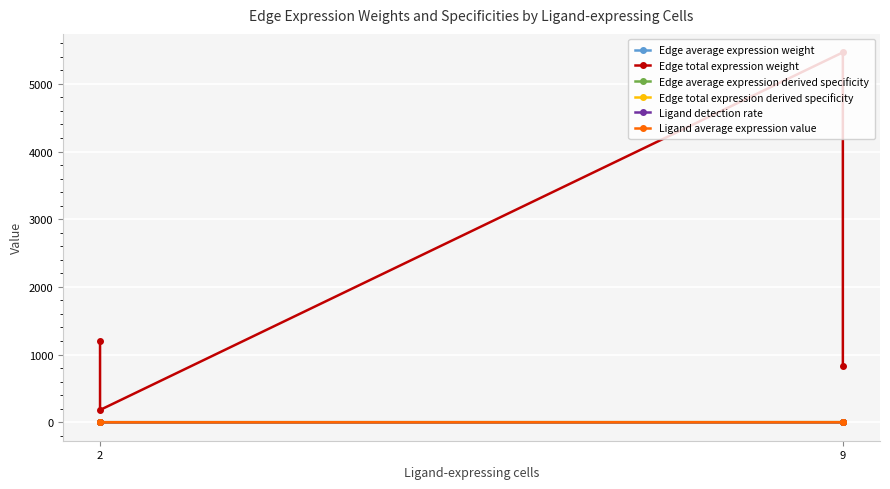

What is the difference between the maximum and minimum values in the Edge total expression derived specificity series?

0.7